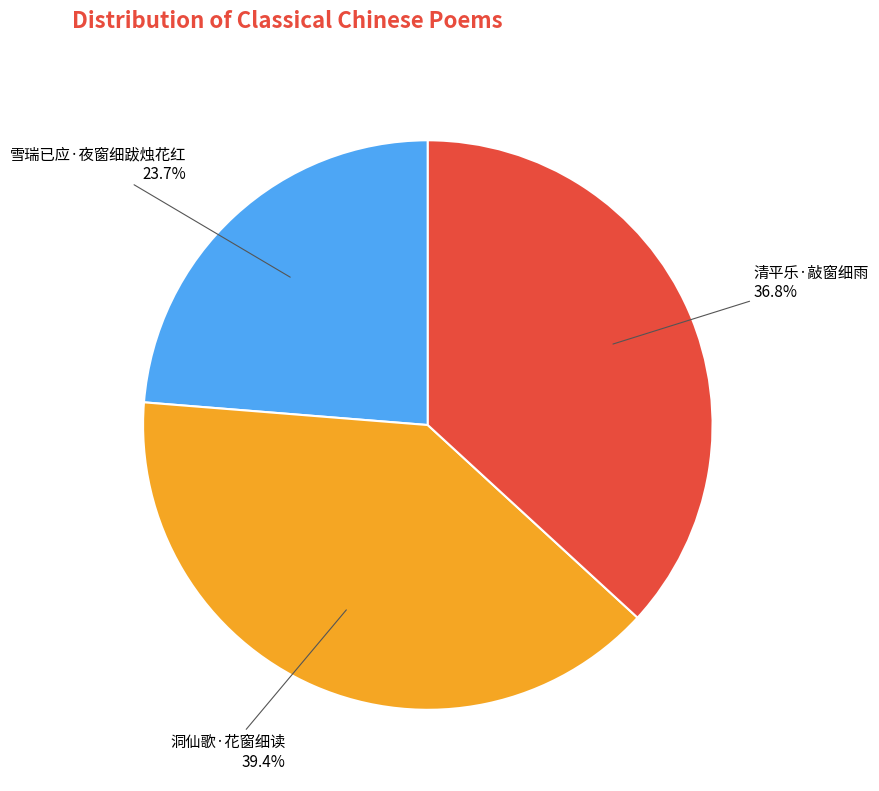

To the nearest percent, what portion does 雪瑞已应·夜窗细跋烛花红 represent?

24%